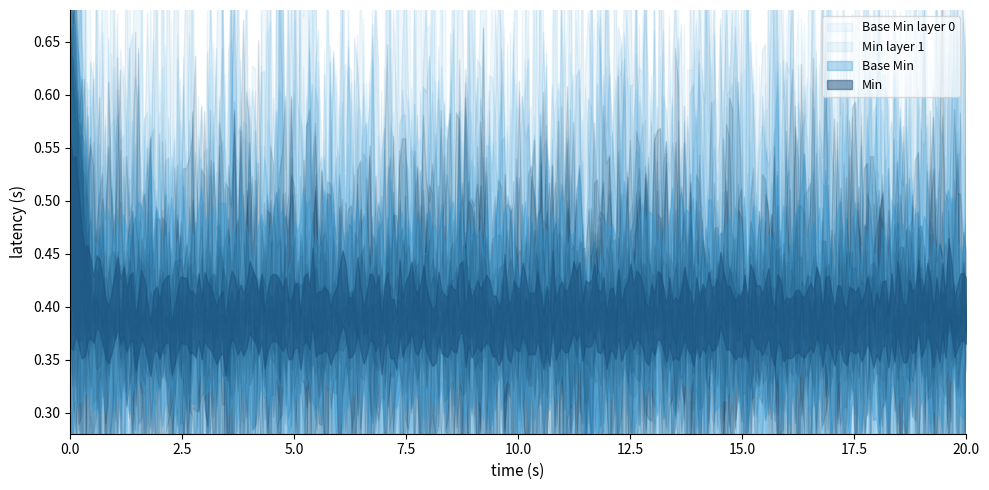

Which series has the widest spread of values?

Base Min